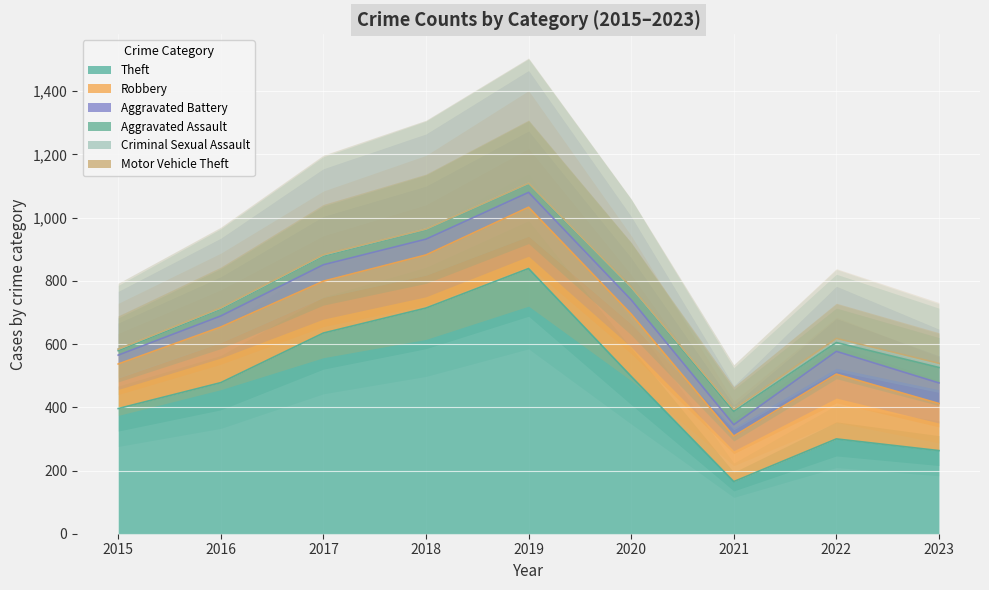

At which category is the sum across all series the highest?

2019